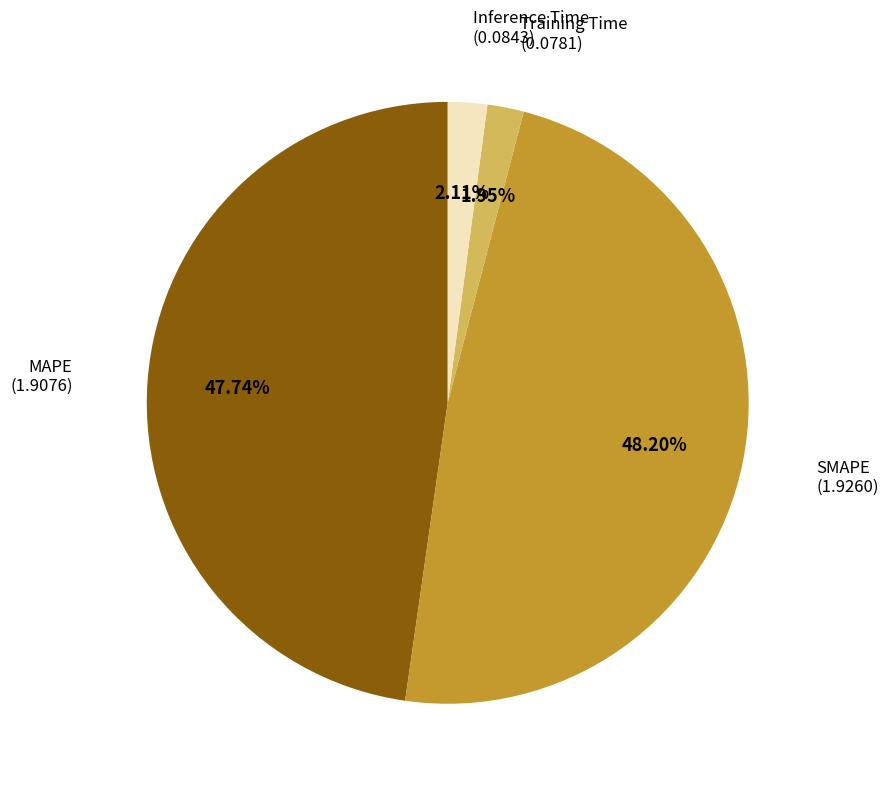

Is there a majority slice in this chart?

No